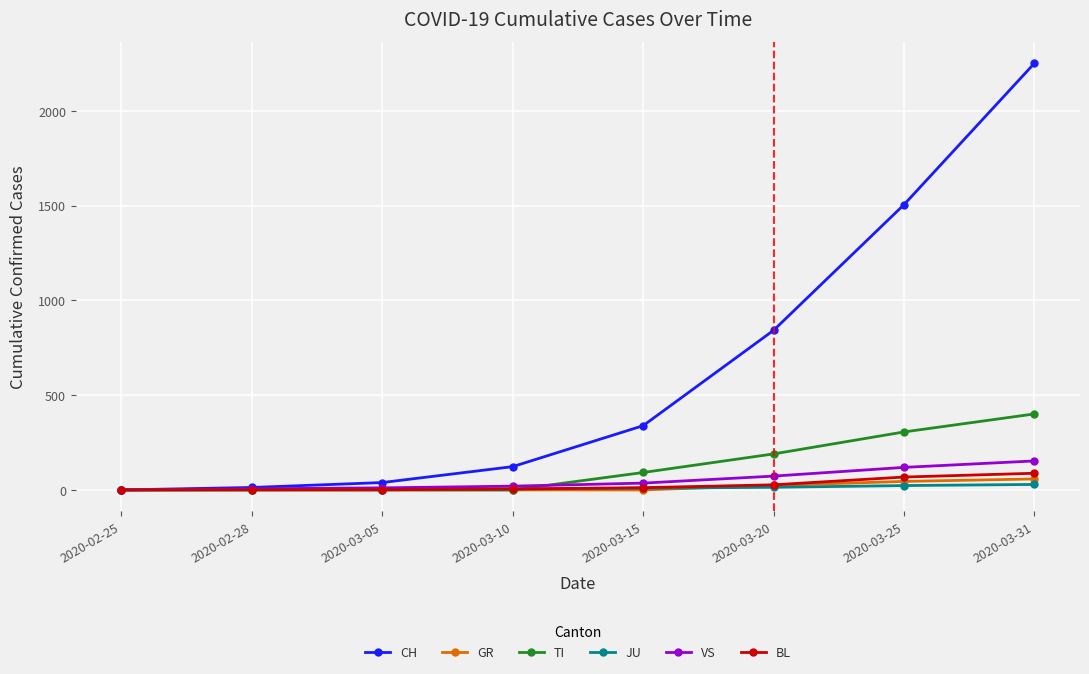

At which label is BL closest to 44?

2020-03-20